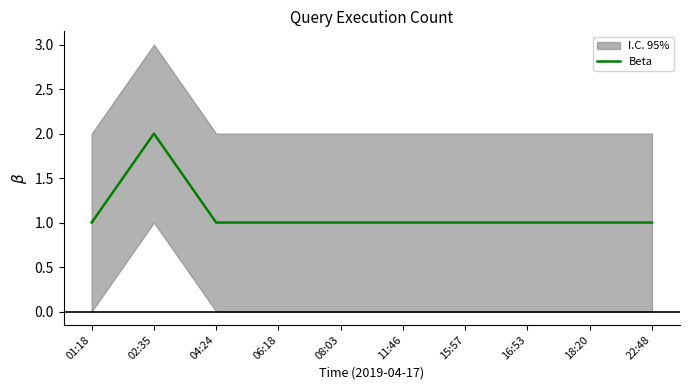

How many values exceed 1?

1